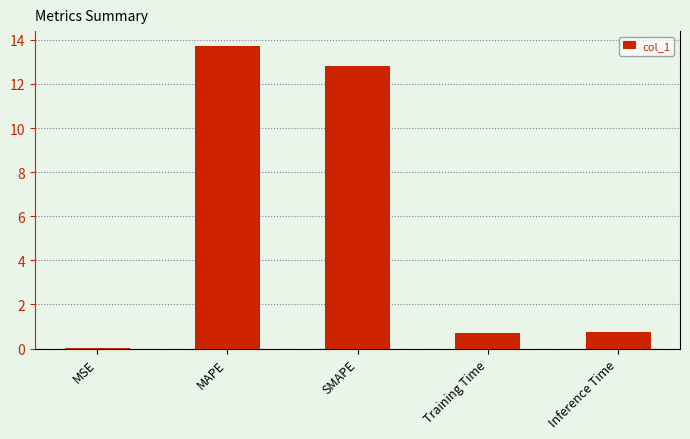

What is the average value?

5.6